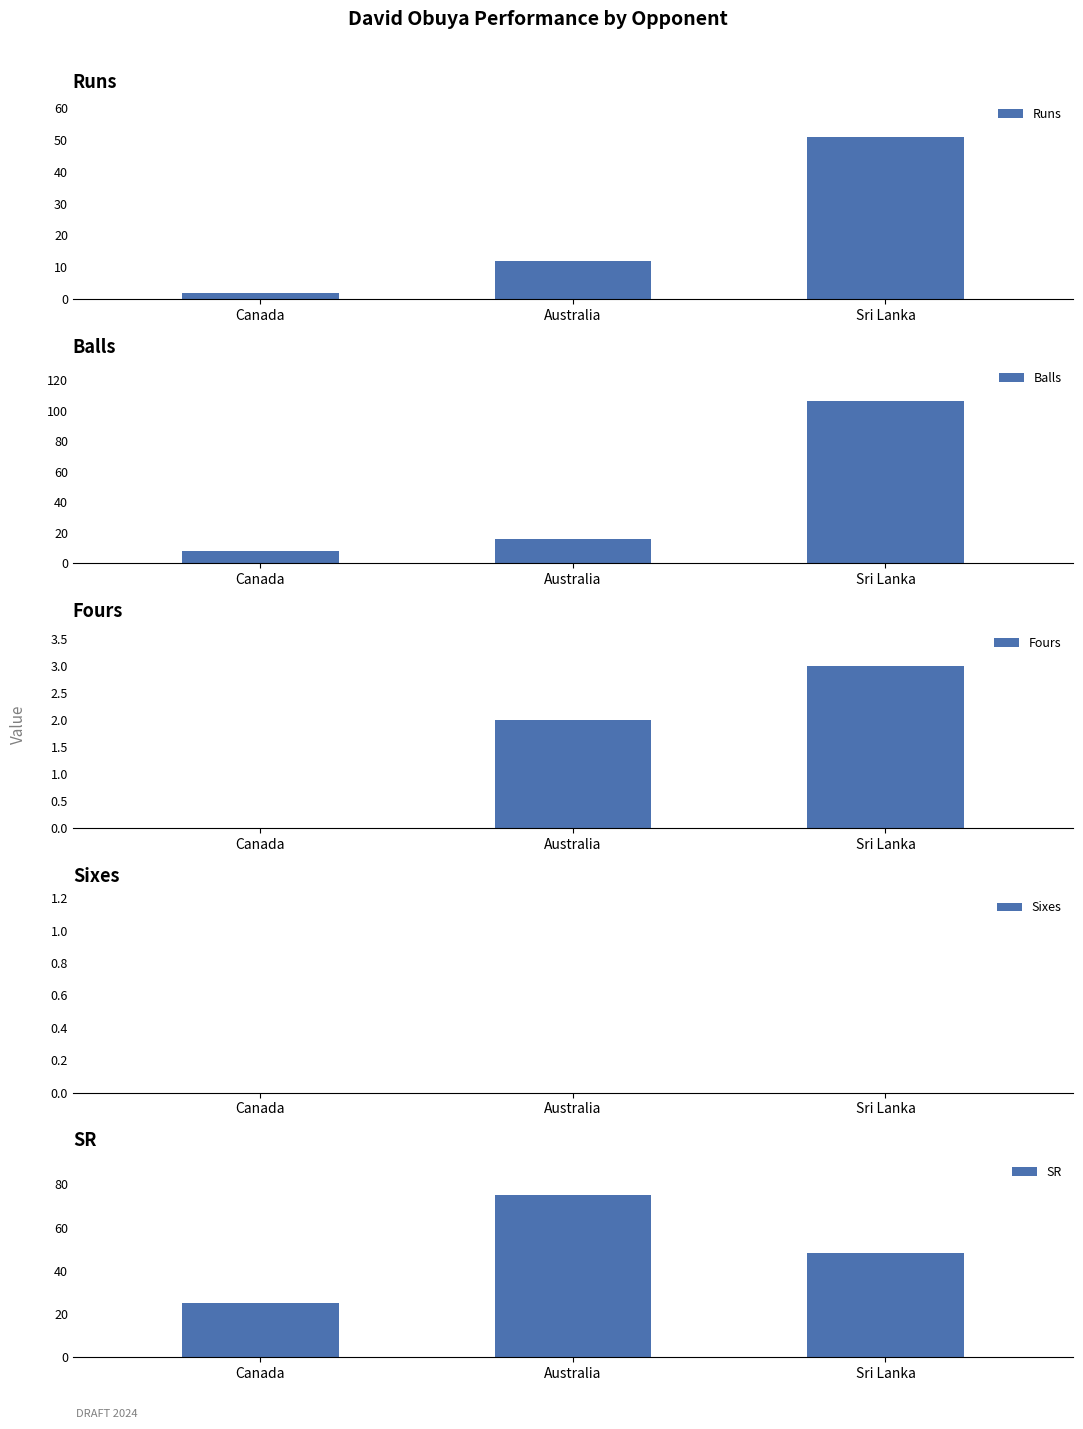

What is the difference between the highest and lowest values at Sri Lanka?

106.0